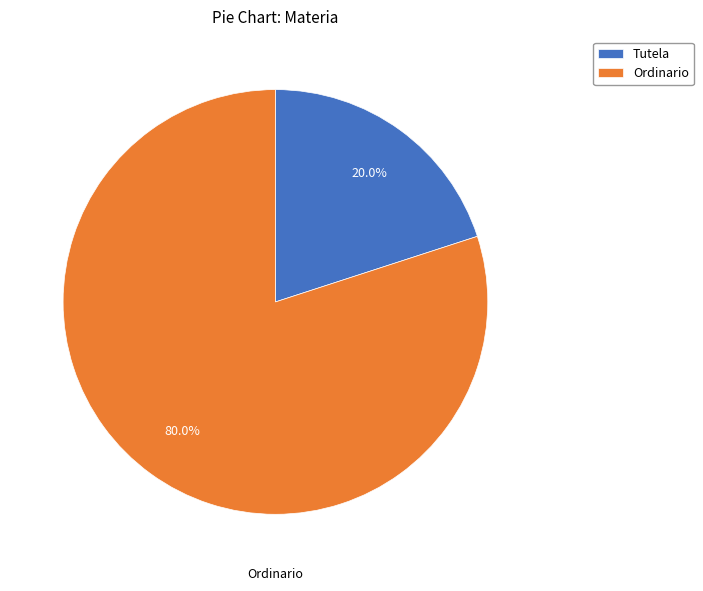

To the nearest percent, what is the average slice percentage?

50%